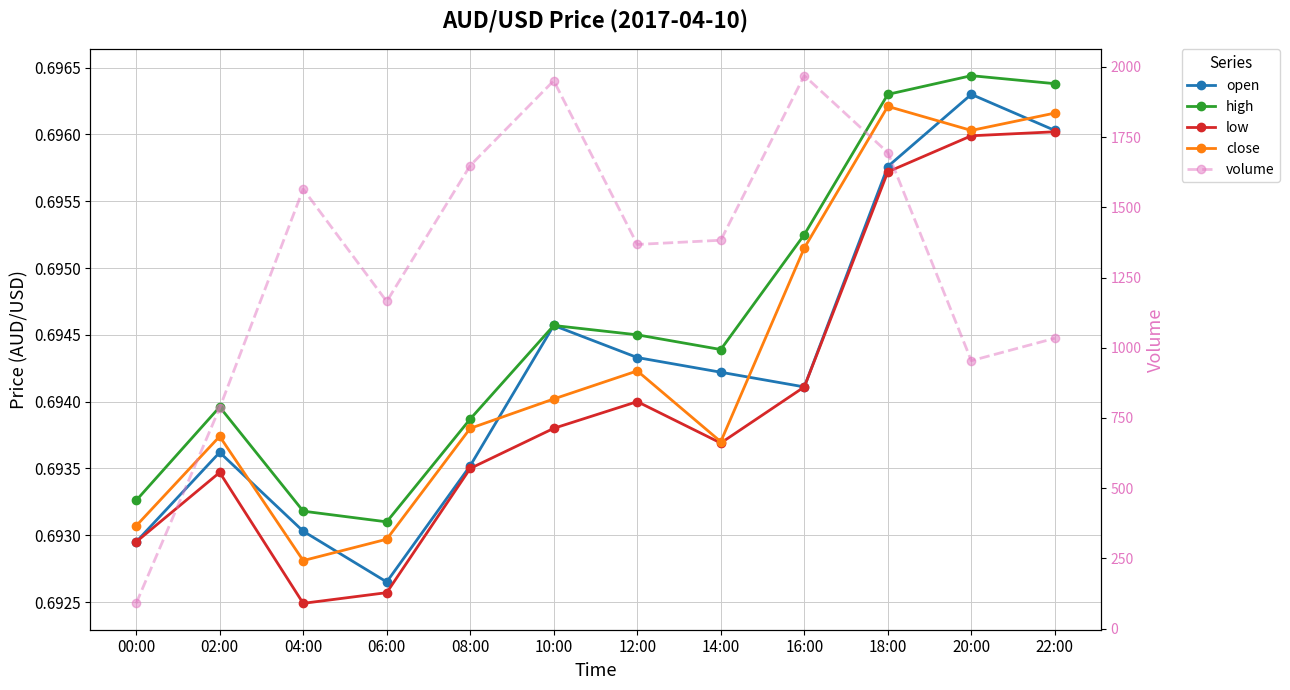

True or false: close has a value of 0.7 at 16:00.

True